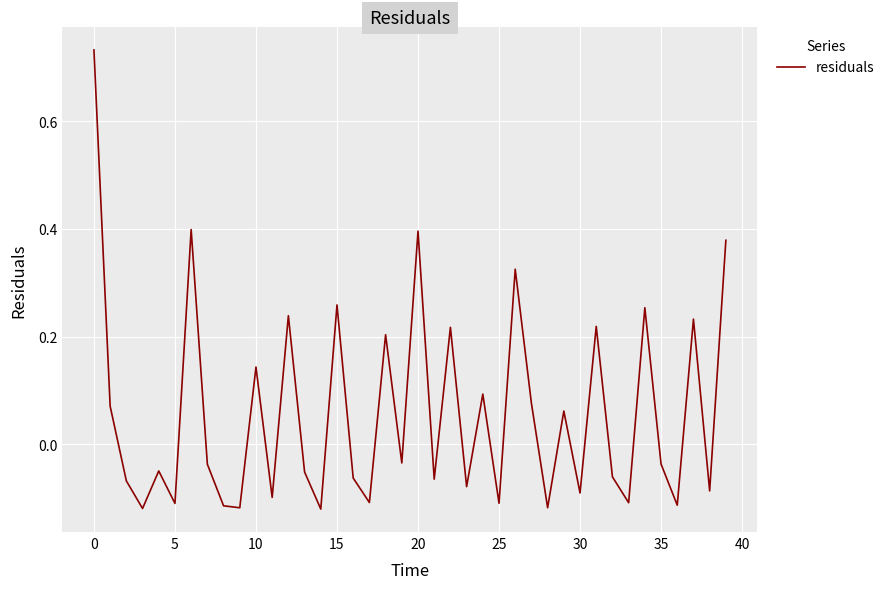

What is the difference between the maximum and minimum values?

0.9